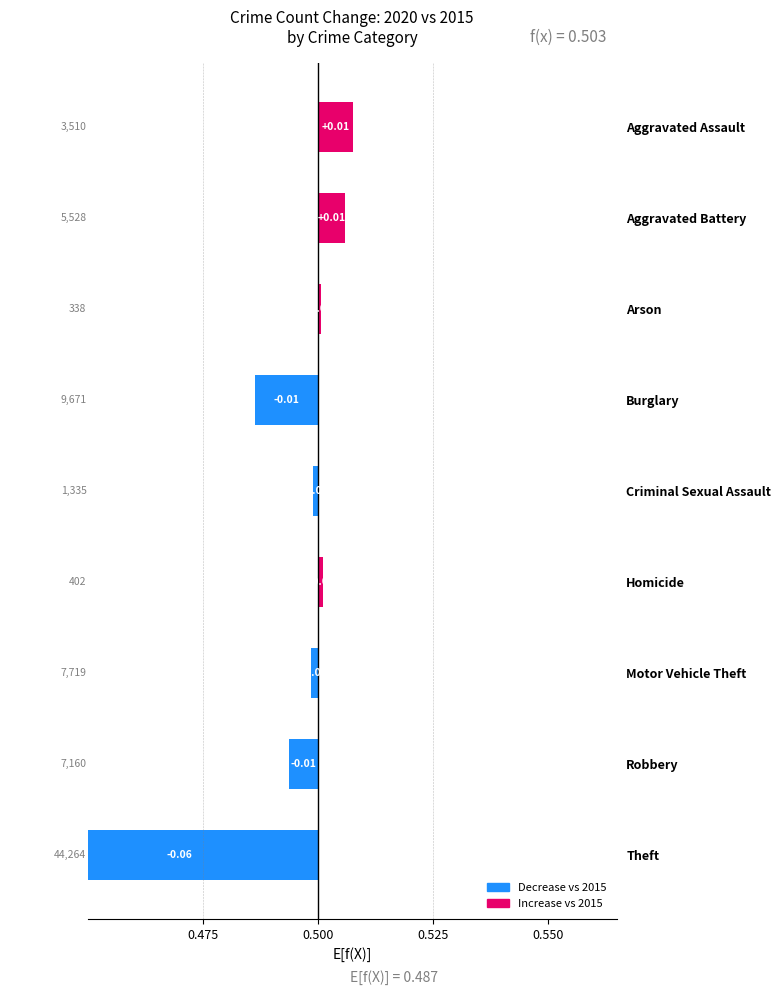

Is it true that the value at Robbery is -0.0?

False